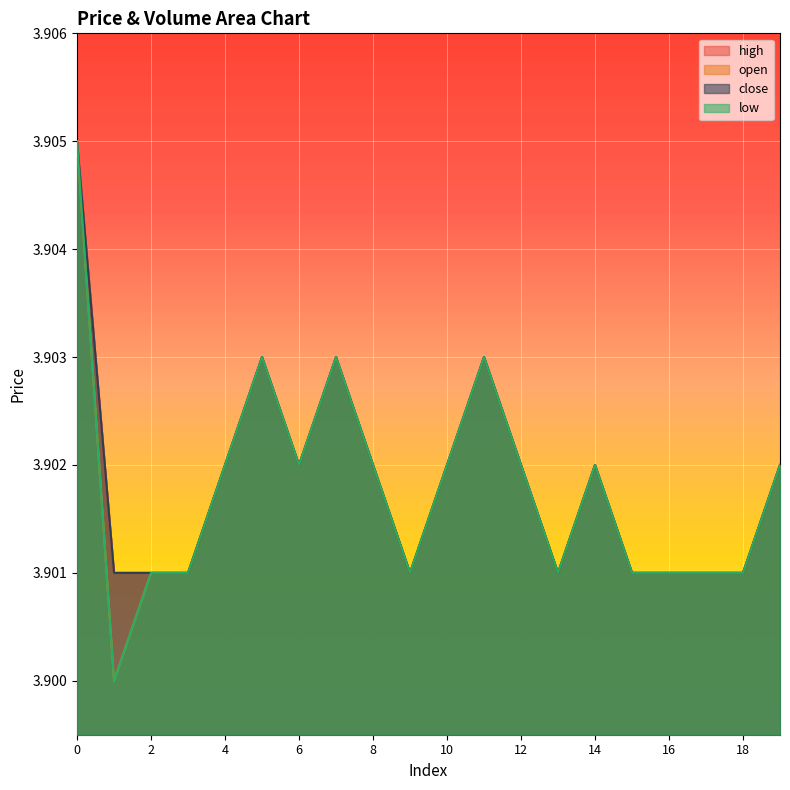

What is the value of the high point at the 2nd from the left?

3.9